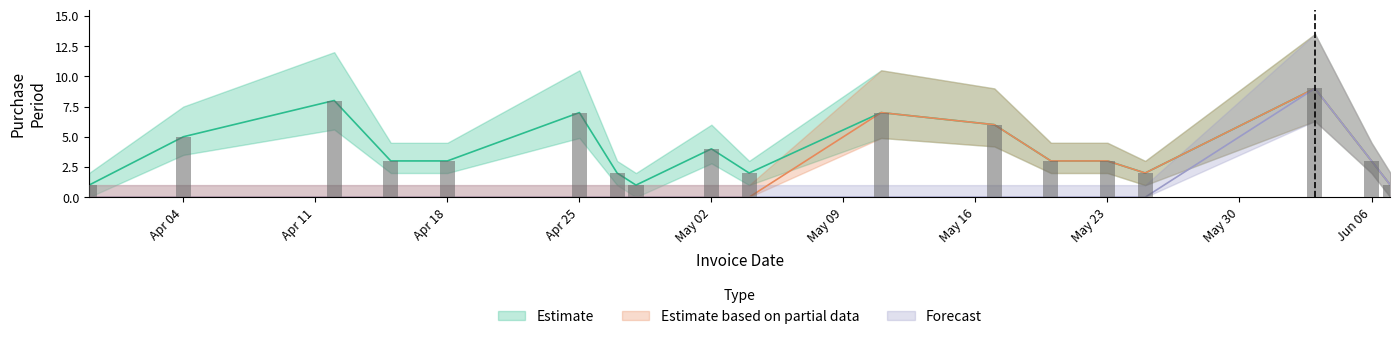

Reading left to right, what are all the values shown in this chart?

Estimate: 1	5	8	3	3	7	2	1	4	2	7	6	3	3	2	9	3	1
Estimate based on partial data: 0	0	0	0	0	0	0	0	0	0	7	6	3	3	2	9	3	1
Forecast: 0	0	0	0	0	0	0	0	0	0	0	0	0	0	0	9	3	1